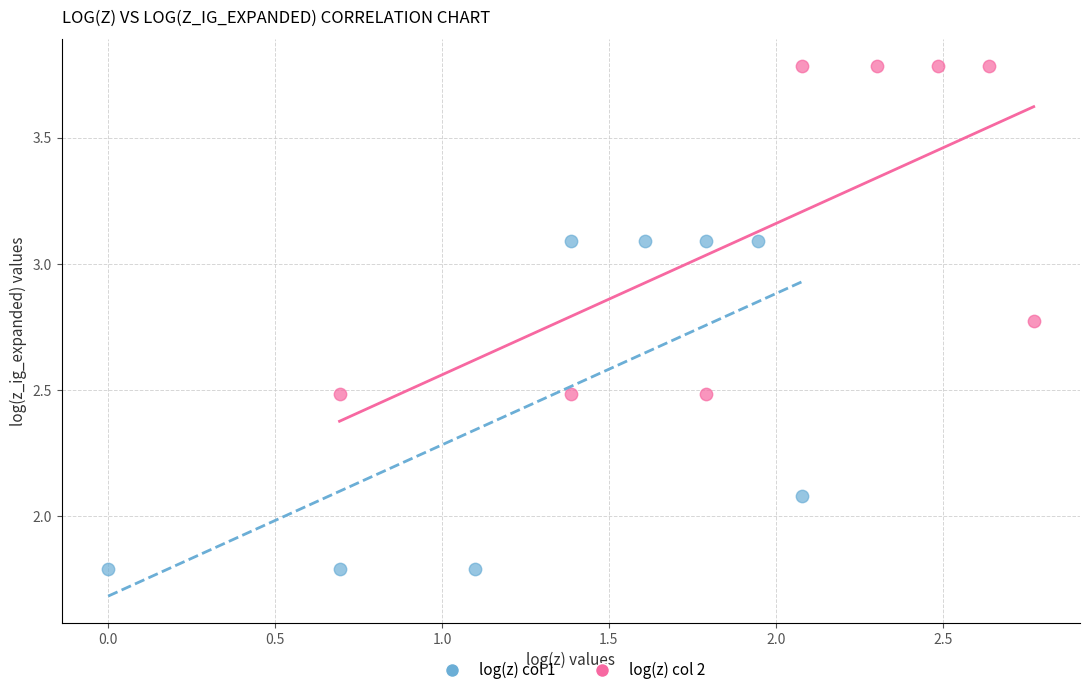

Which series contains the highest Y value?

log(z) col 2